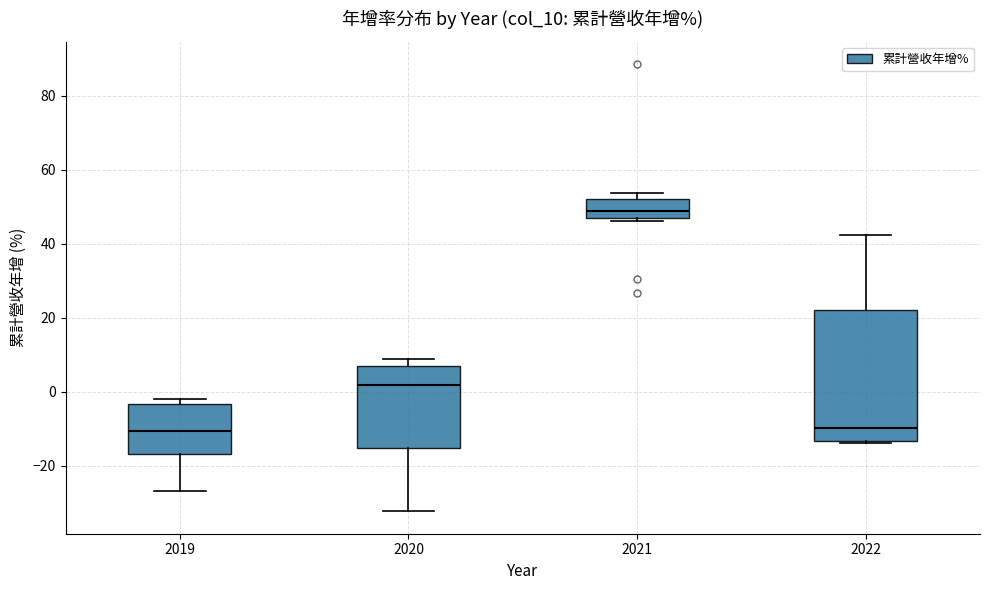

Which box has the highest median line?

2021